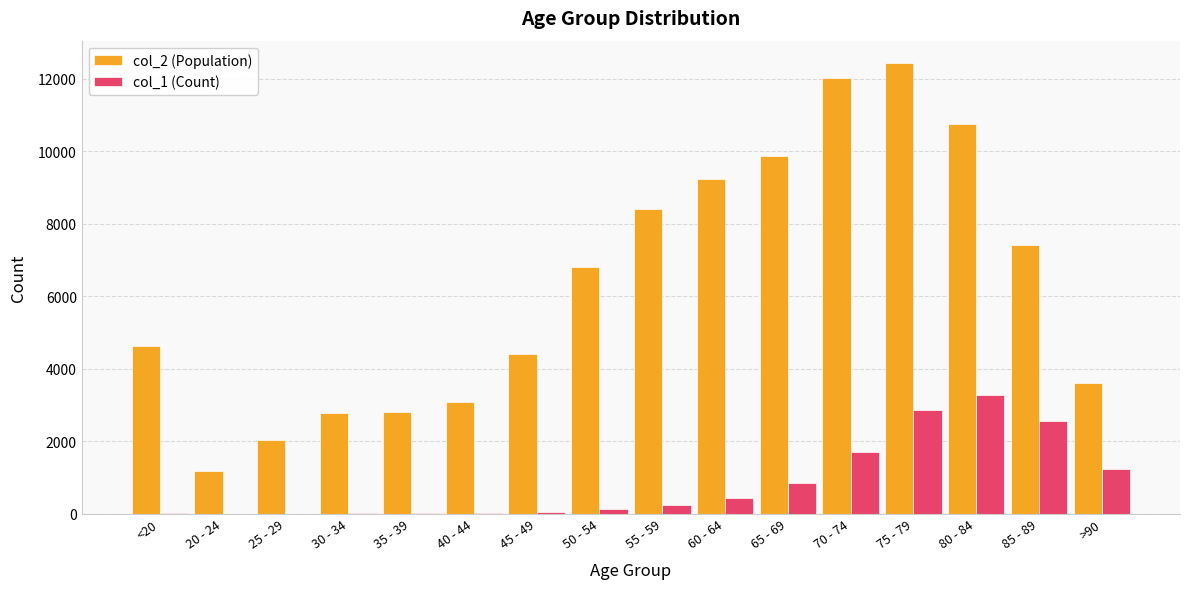

Which category has the highest value across all series?

75 - 79